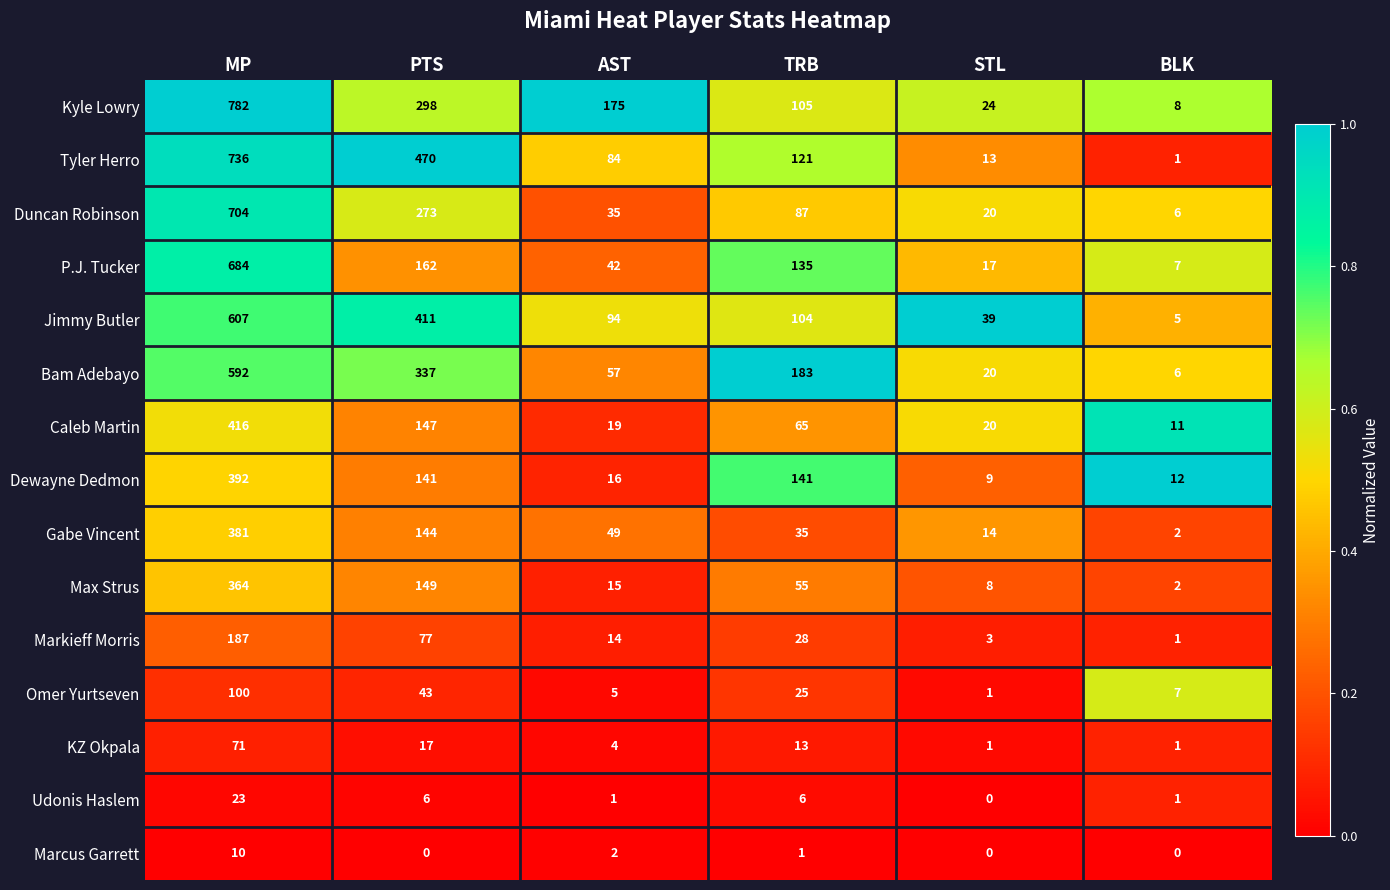

Count the number of data series in this chart.

15